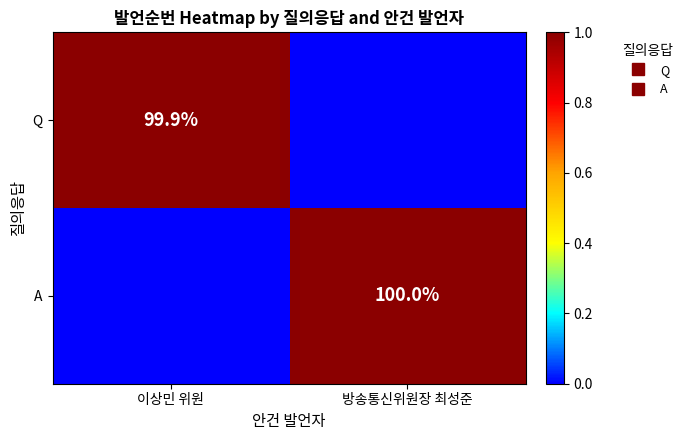

What is the sum of all A values?

1.0